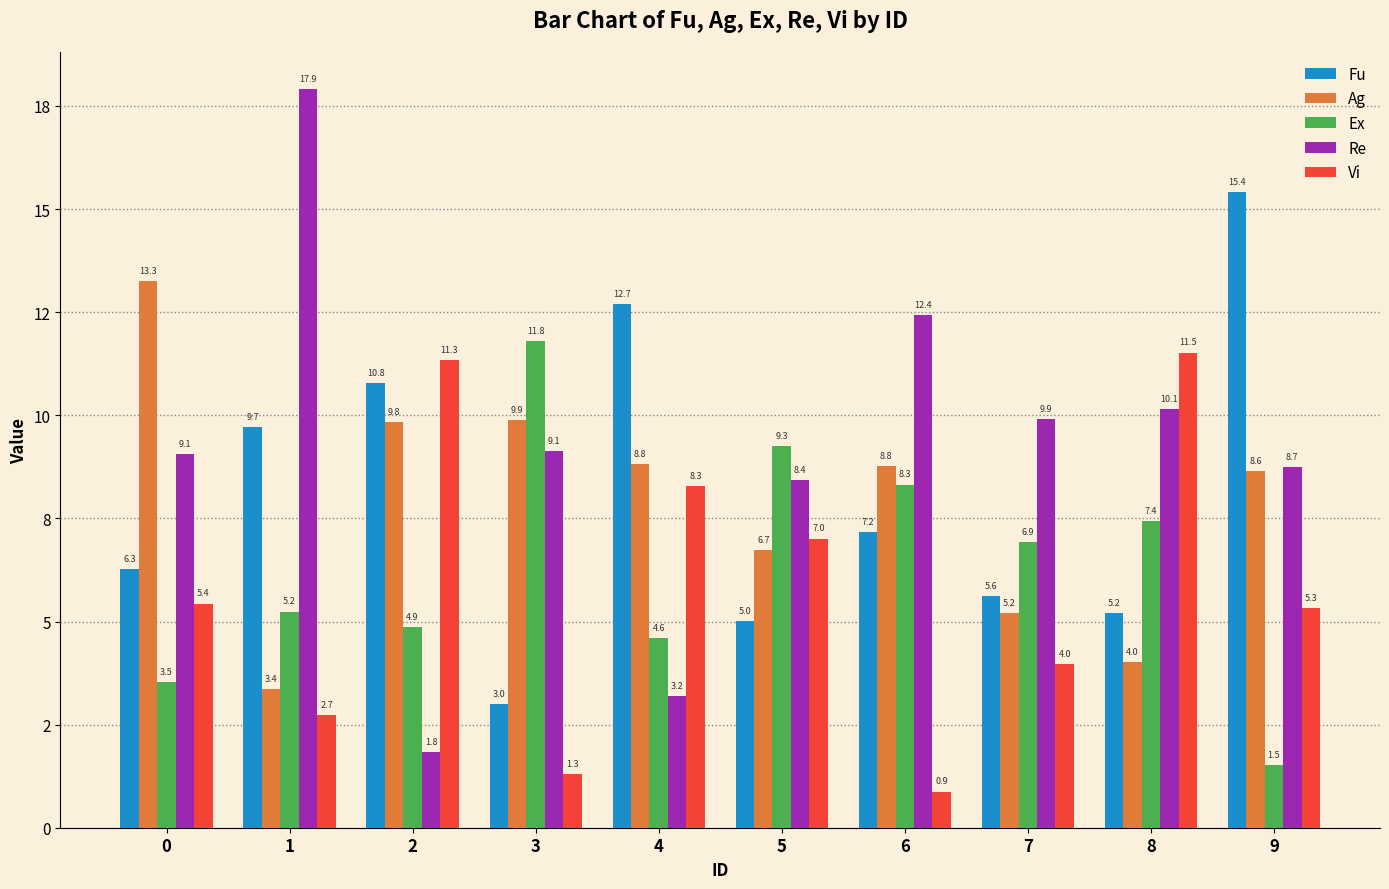

What are all the series names shown in the legend?

Fu, Ag, Ex, Re, Vi